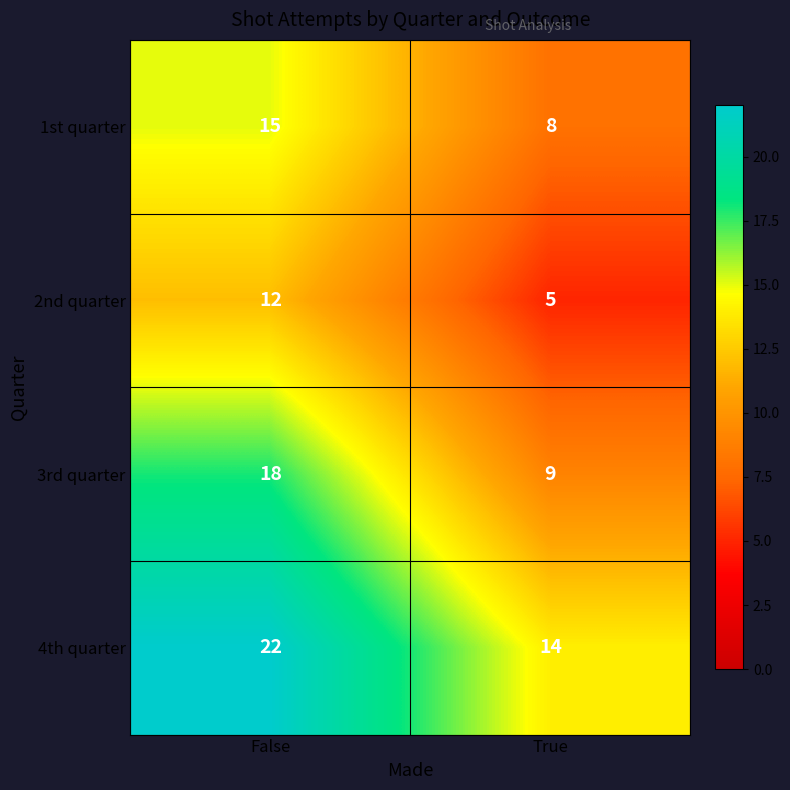

At which category is the sum across all series the highest?

False